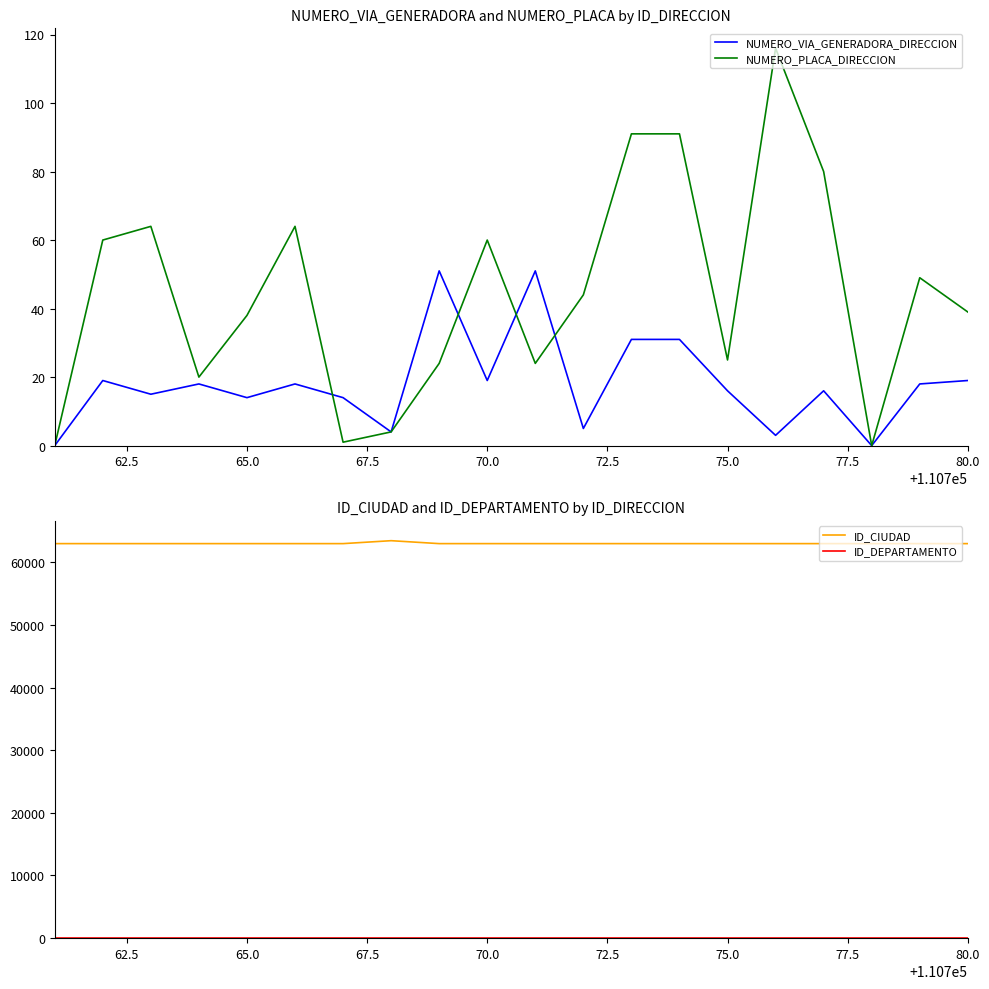

True or false: ID_DEPARTAMENTO has more than 0 points higher than both neighbors.

False